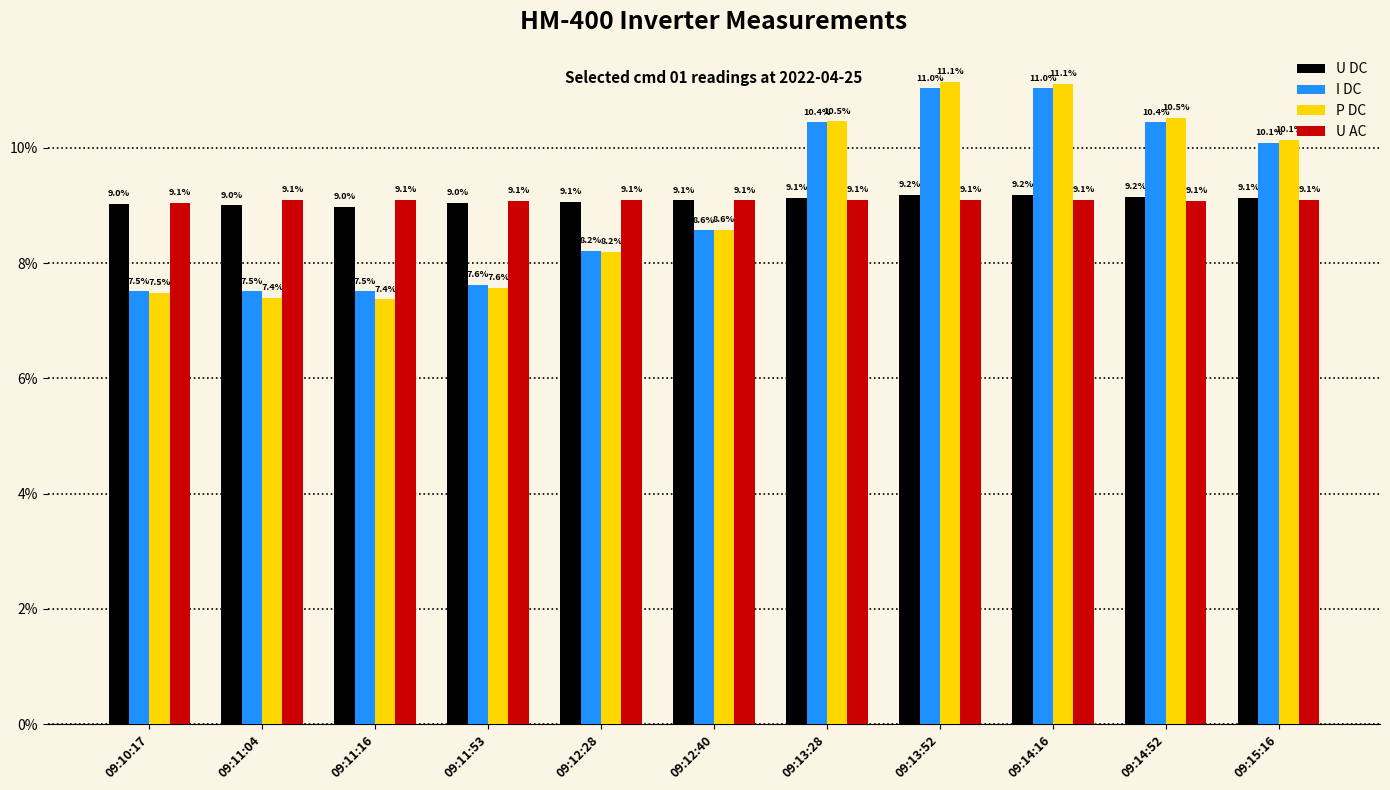

Does the chart contain stacked bars?

No